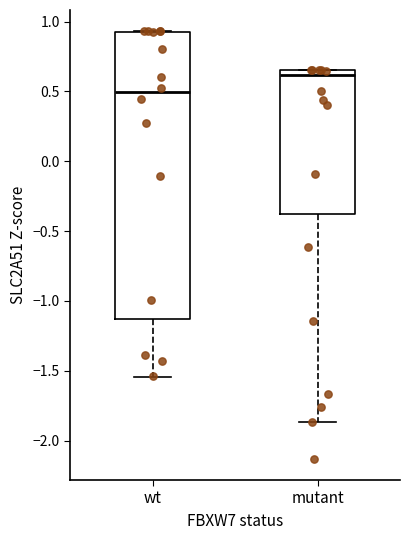

Reading left to right, transcribe this box plot: for each box, give where its median line is, the range the box spans, and where its two whiskers end, as read against the y-axis. The values are not printed on the chart, so give them approximately, as read against the axis.

wt: median 0.50, box -1.15 to 0.90, whiskers -1.55 to 0.95
mutant: median 0.60, box -0.40 to 0.65, whiskers -1.85 to 0.65